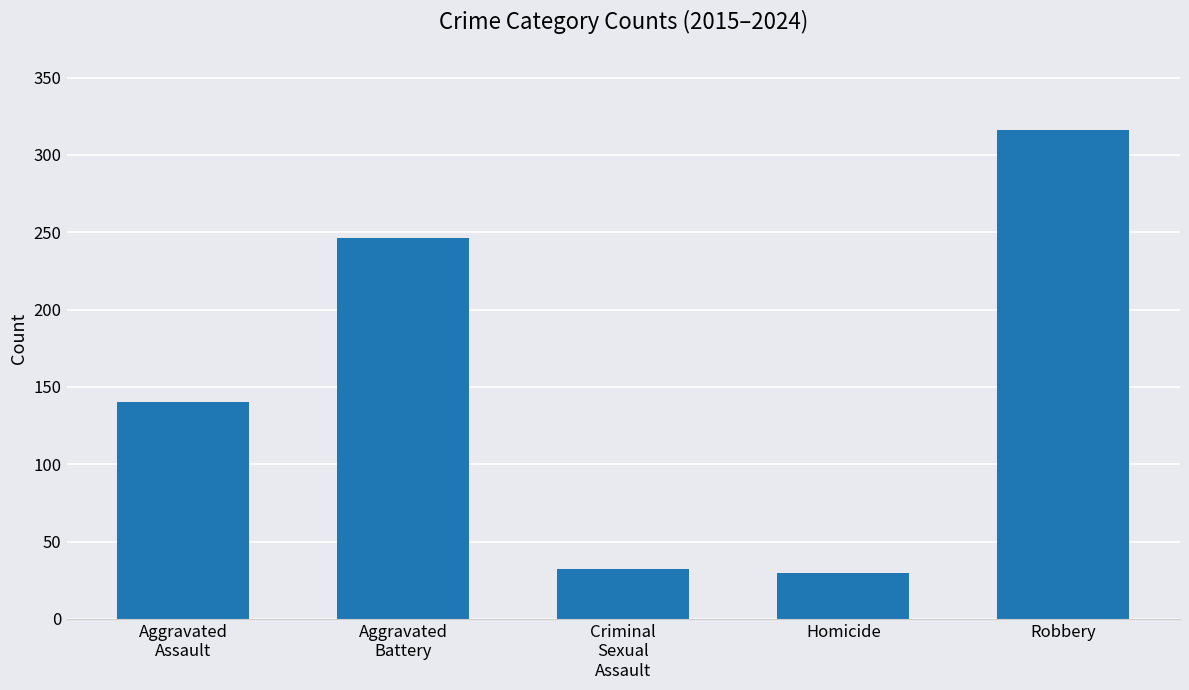

Read the value at Aggravated
Assault, to the nearest 5.

140